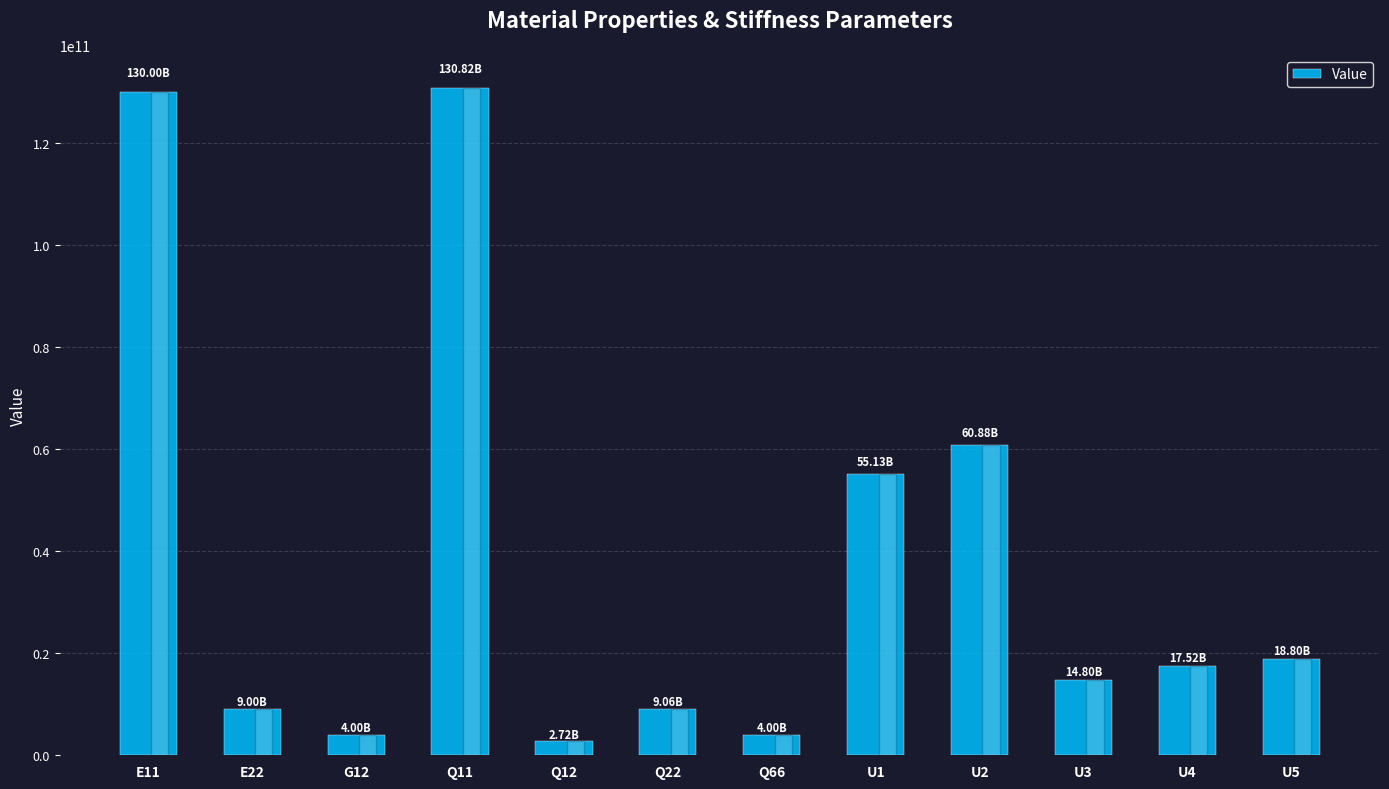

What is the approximate value at G12?

4000000000.0